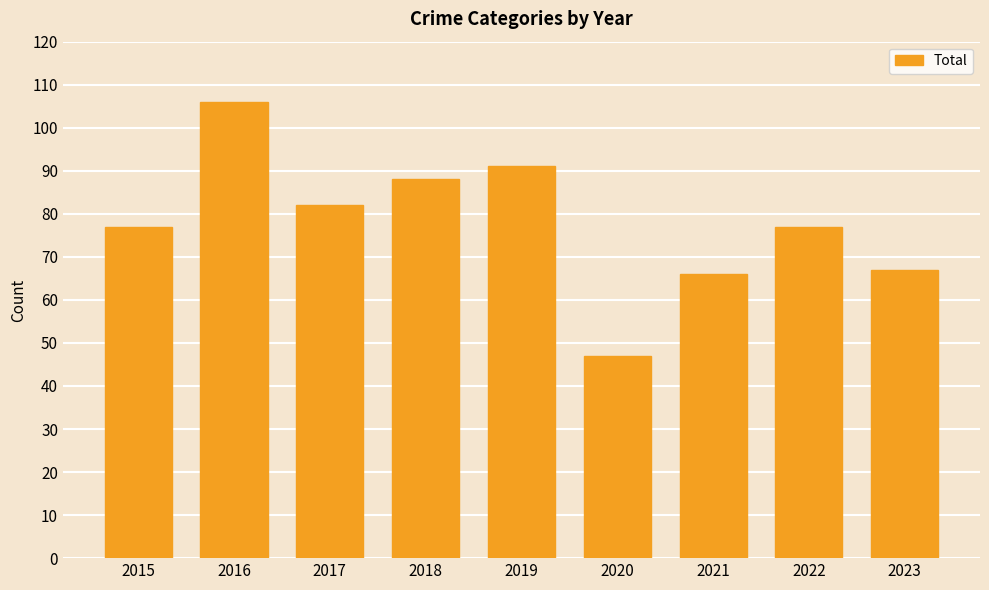

Reading left to right, list all the values displayed in this chart.

2015=77	2016=106	2017=82	2018=88	2019=91	2020=47	2021=66	2022=77	2023=67